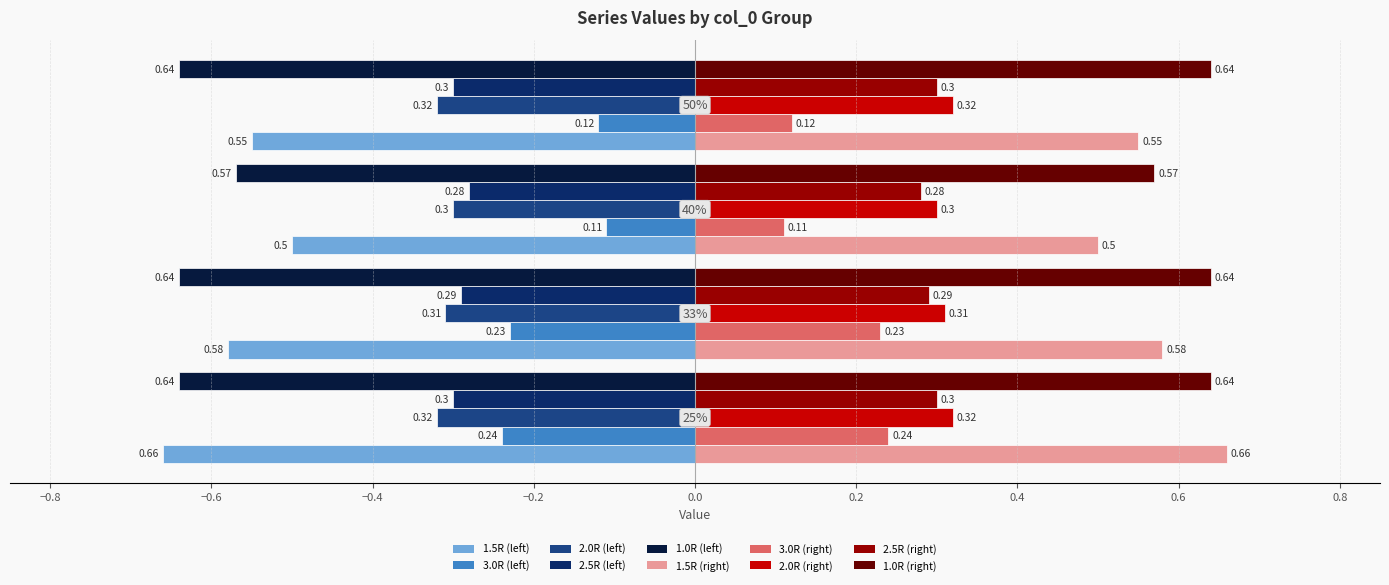

Which series has the largest total across all categories?

1.0R (right)